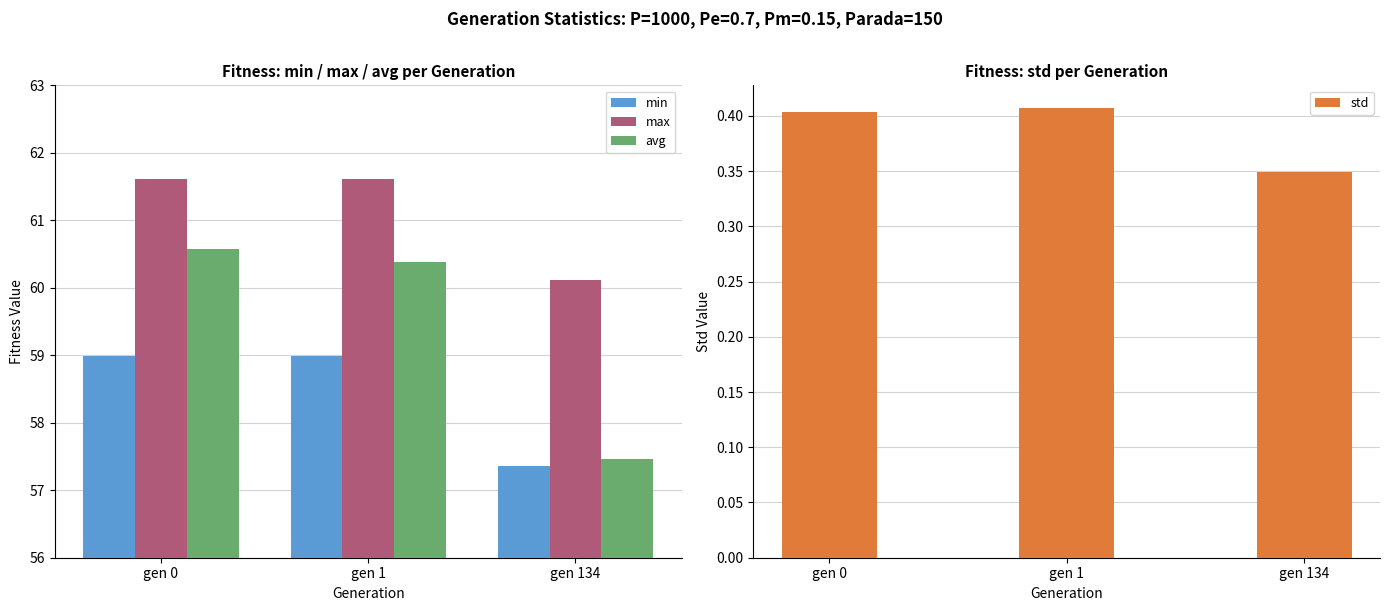

What is the spread (max minus min) of values at gen 1?

61.2